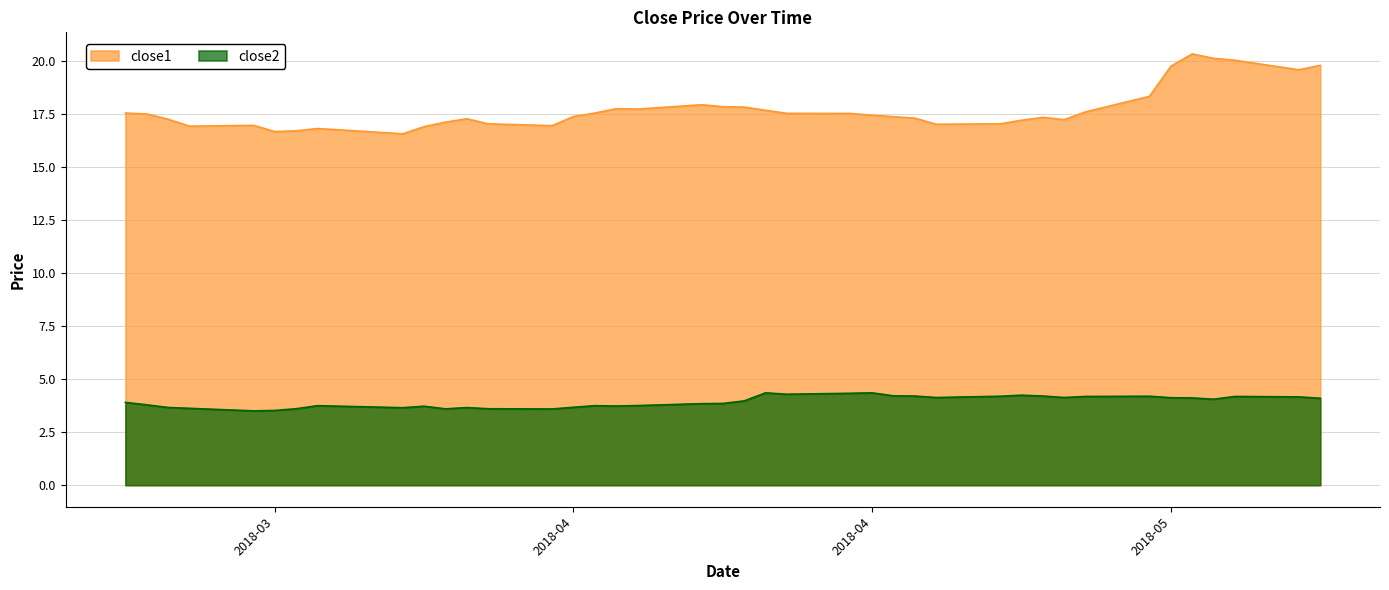

True or false: close2 and close1 cross at least once.

False